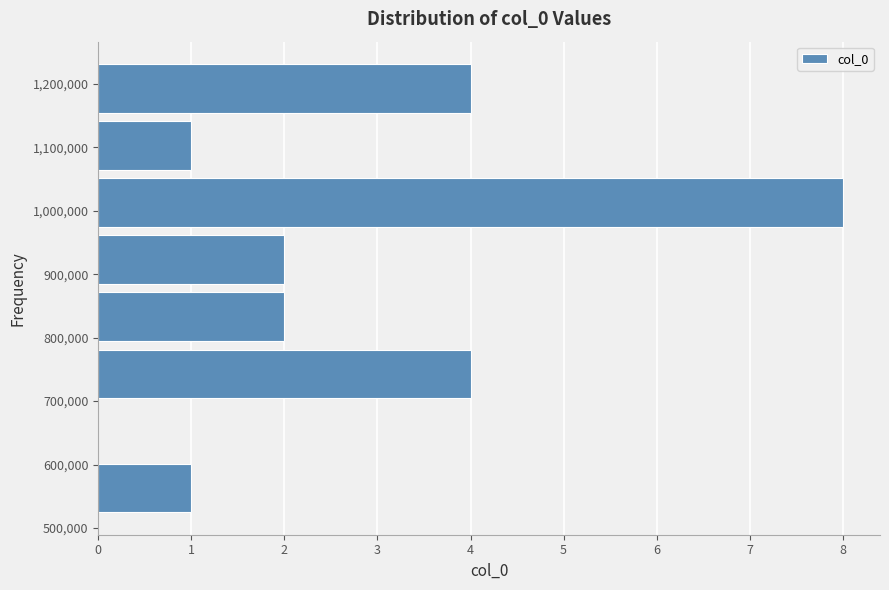

Over which range of the y-axis is the bar longest?

970000 to 1060000